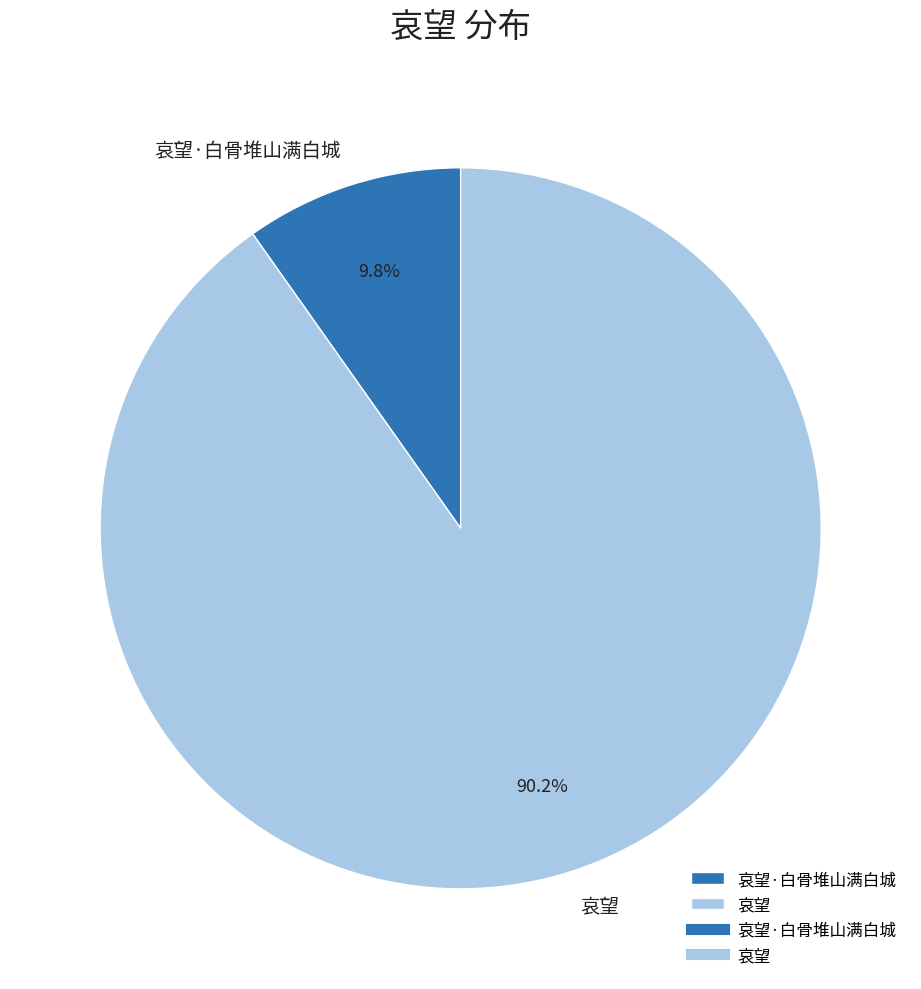

What is the total percentage of 哀望 and 哀望·白骨堆山满白城?

100.0%